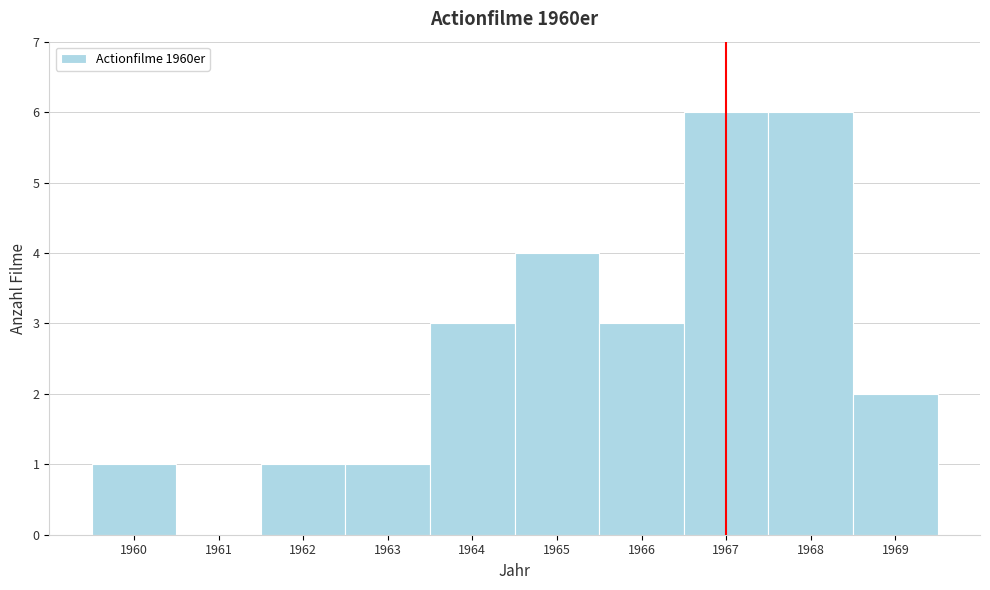

What is the height of the bar covering 1965.5 to 1966.5 on the x-axis? The values are not printed on the chart, so give them approximately, as read against the axis.

3